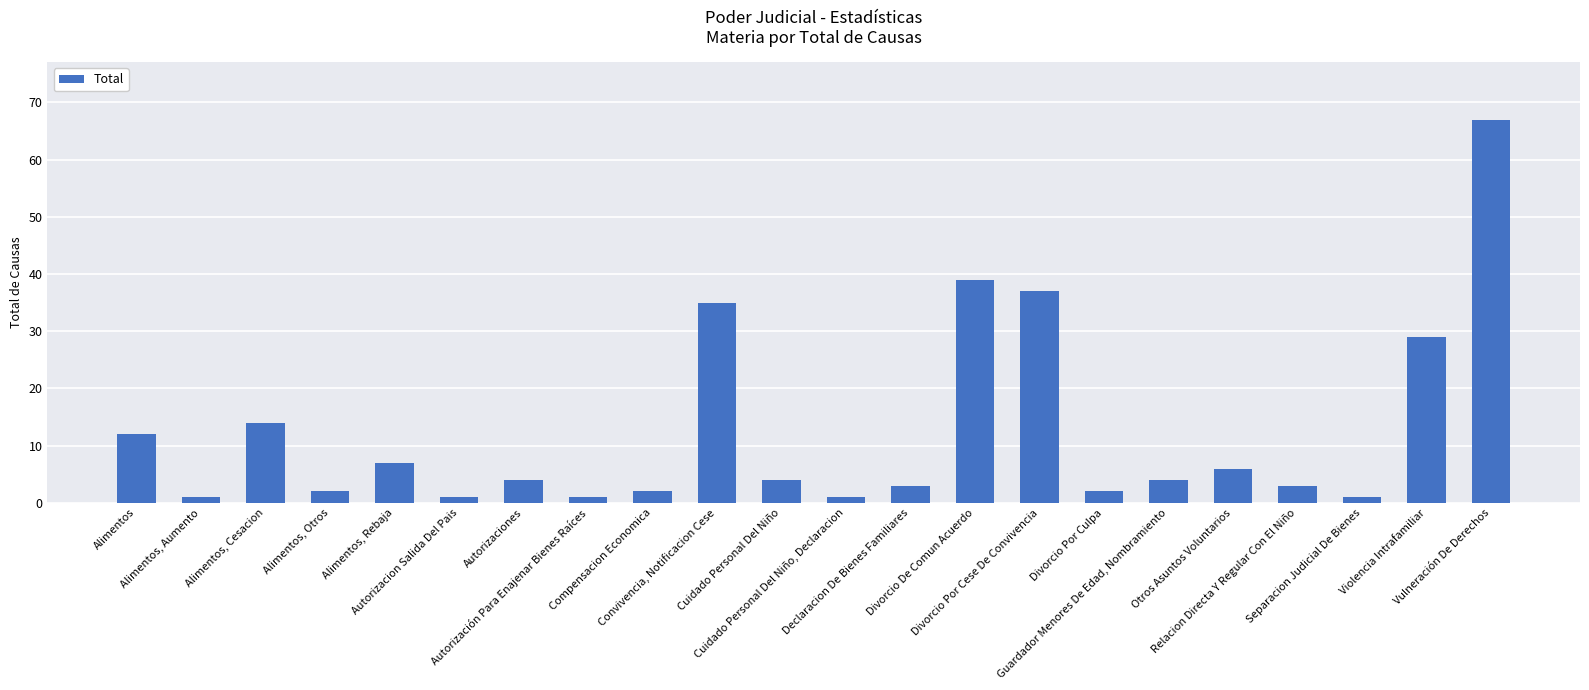

Are the bars grouped side by side (vs. stacked)?

No